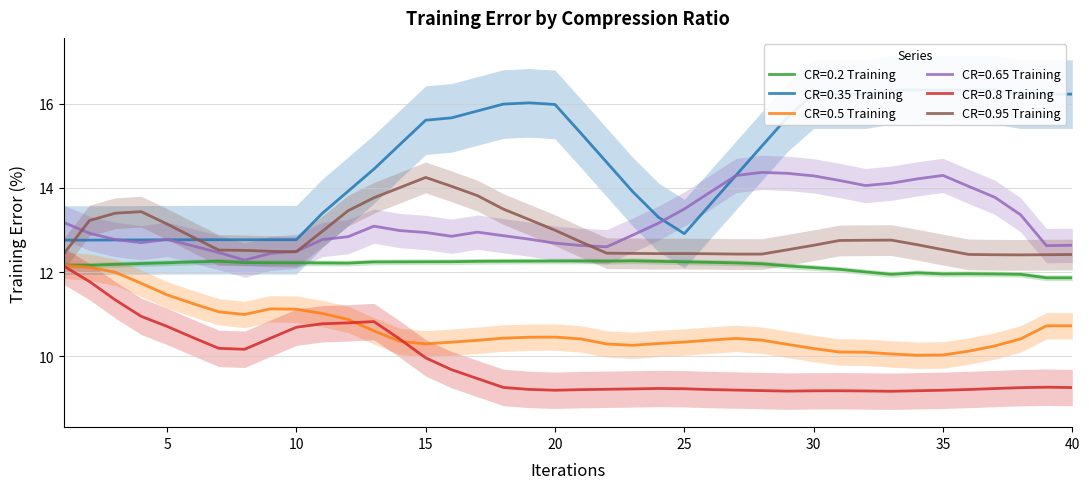

What is the value of the CR=0.95 Training point at the 16th from the left?

13.7